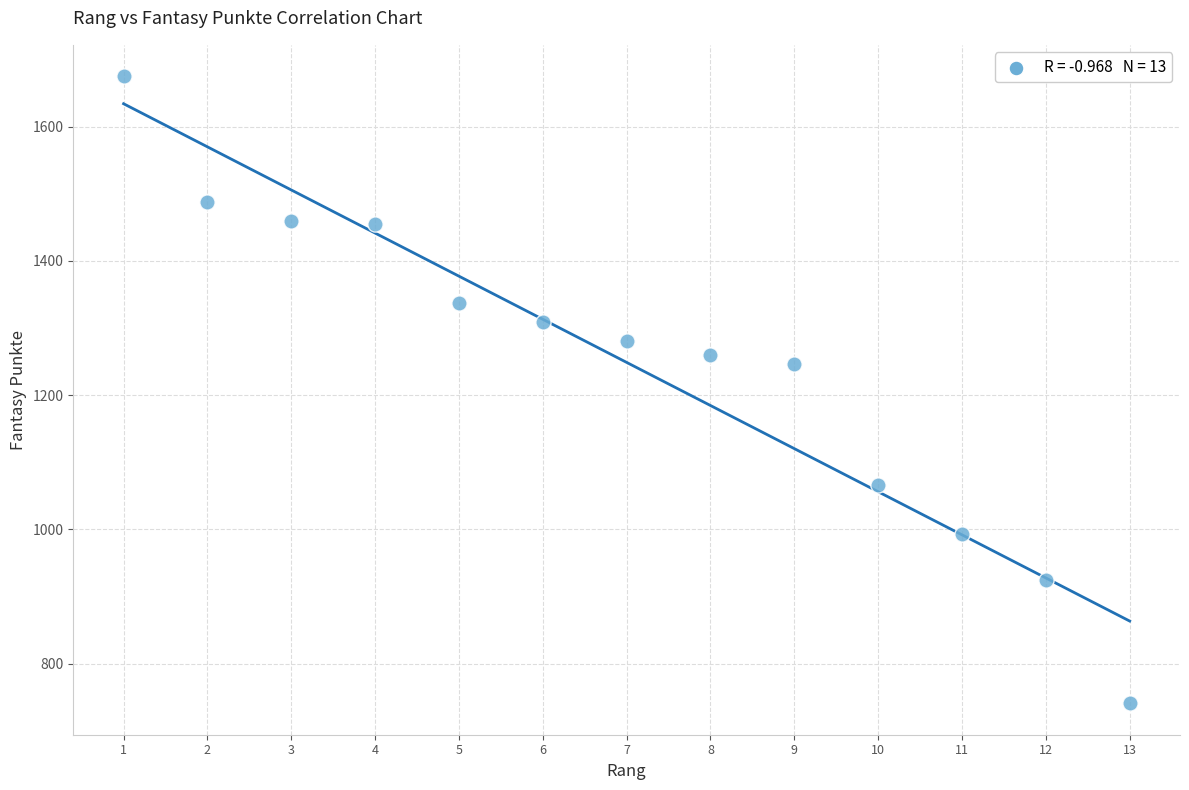

What Y value in the scatter plot is closest to 1208?

1246